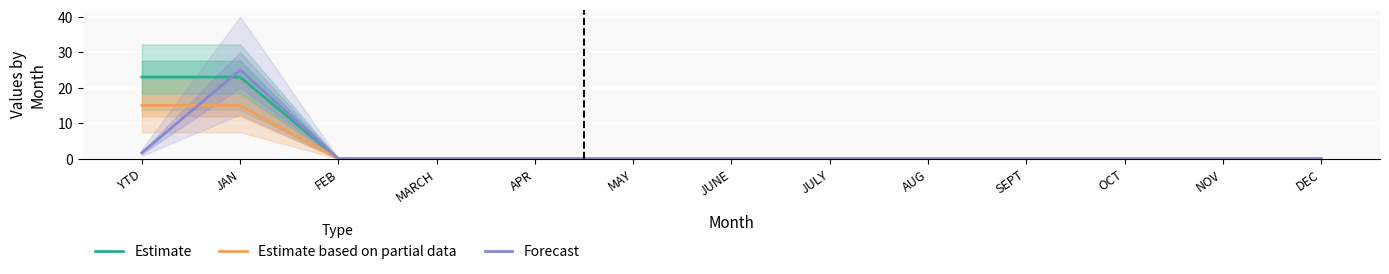

Which label corresponds to the largest value in the chart?

JAN